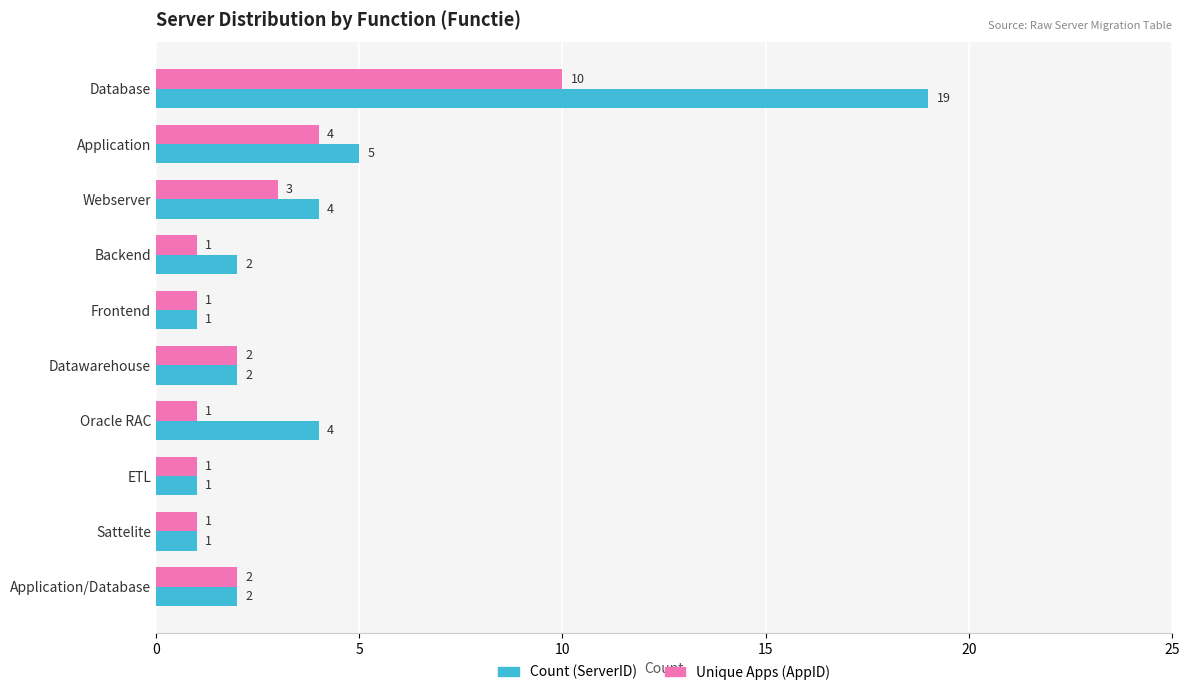

Is it true that Unique Apps (AppID) equals 4 at Application?

True